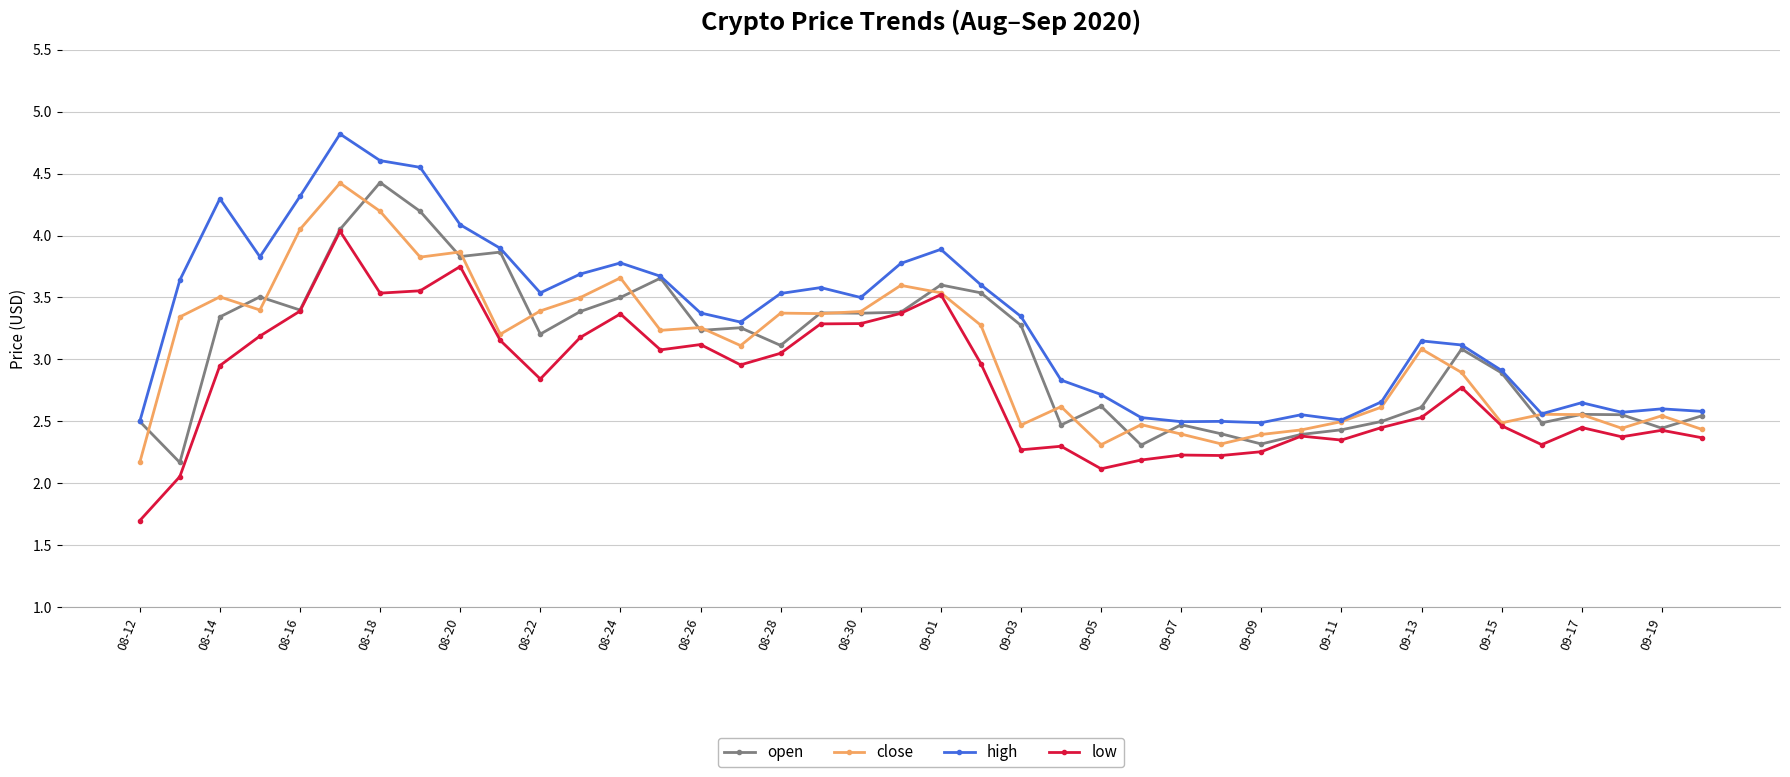

True or false: high has more than 0 points higher than both neighbors.

True